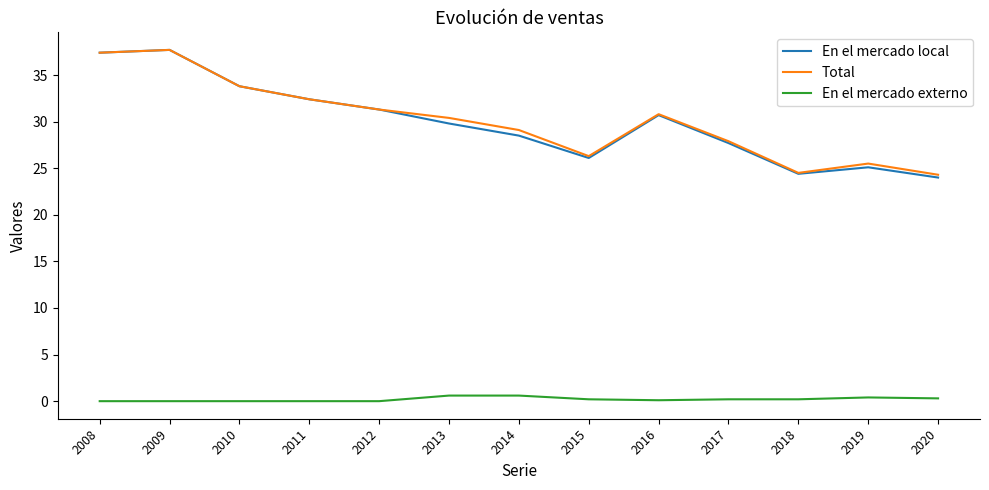

What are all the series names shown in the legend?

En el mercado local, Total, En el mercado externo